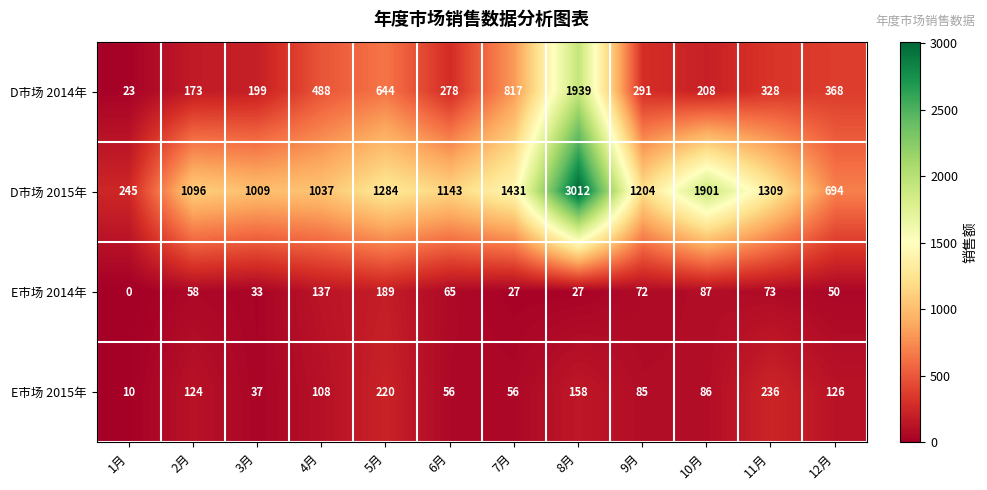

At which category does the chart reach its minimum across all series?

1月